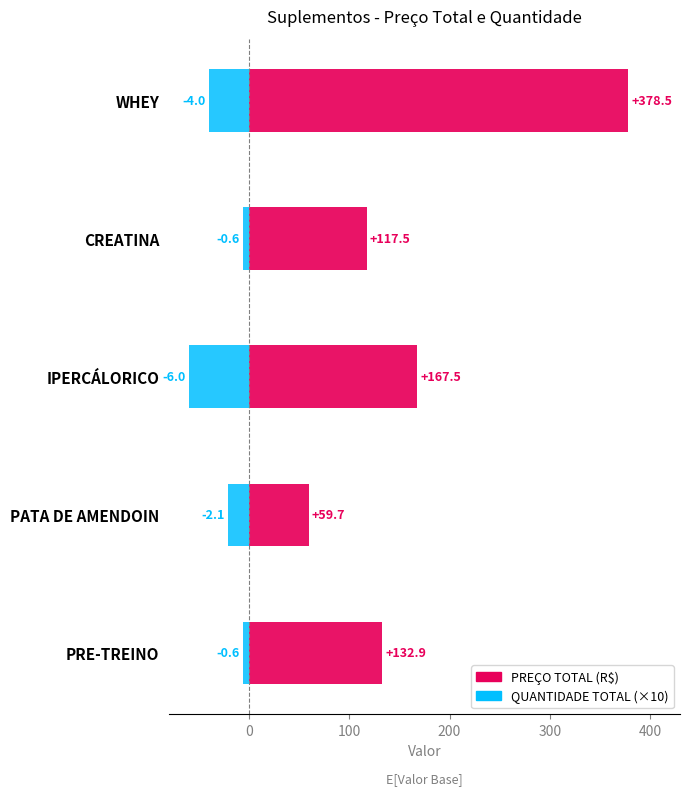

Are the bars grouped side by side (vs. stacked)?

Yes